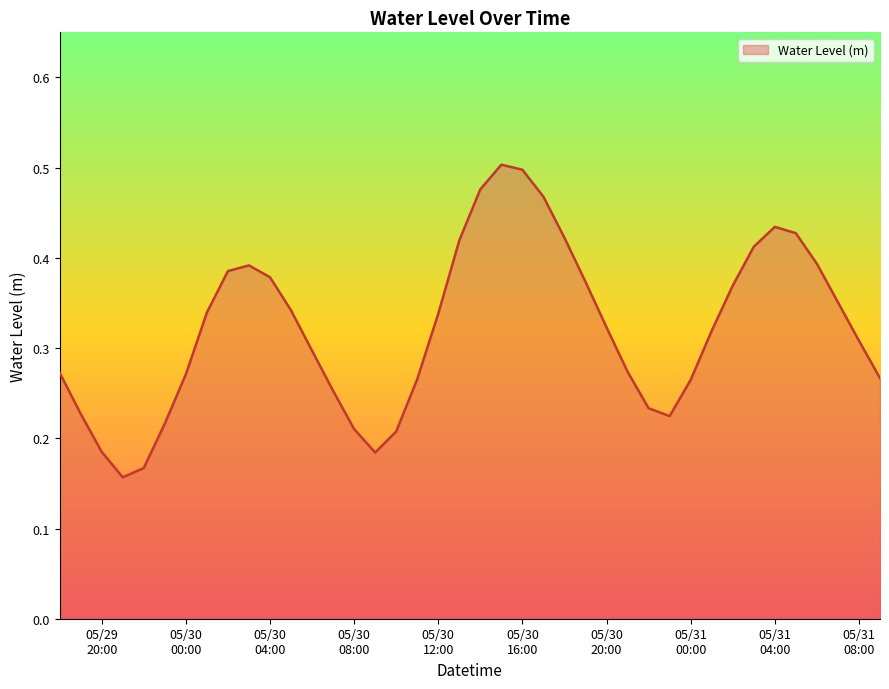

True or false: there are more than 1 points higher than both neighbors.

True